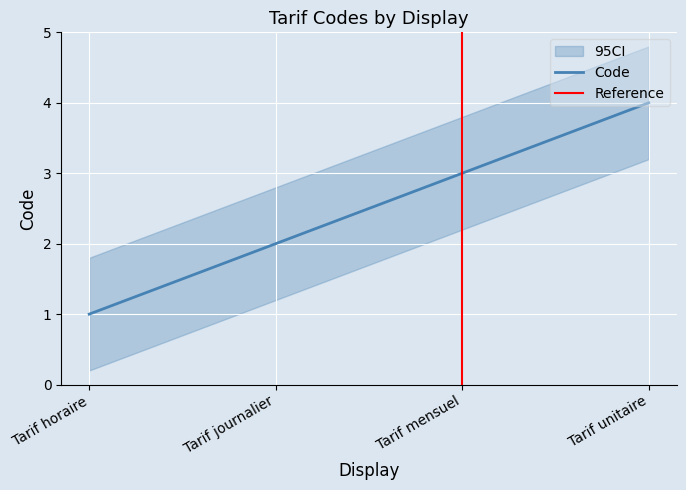

What is the difference between the second highest and second lowest values?

1